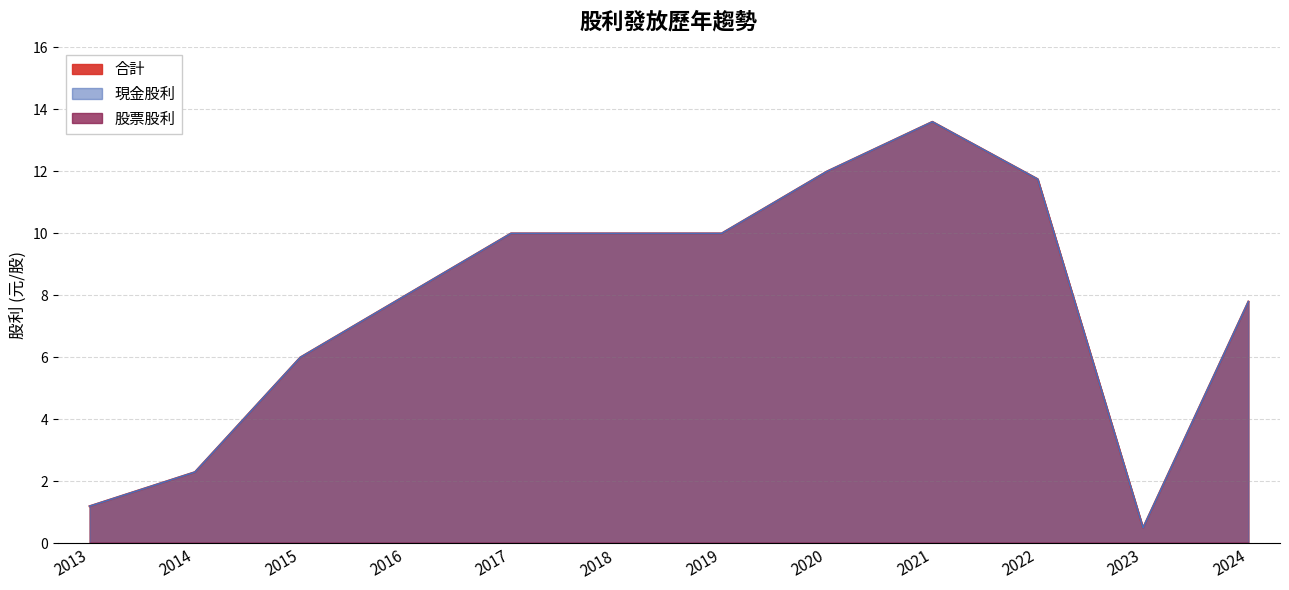

Which label corresponds to the largest value in the chart?

2021